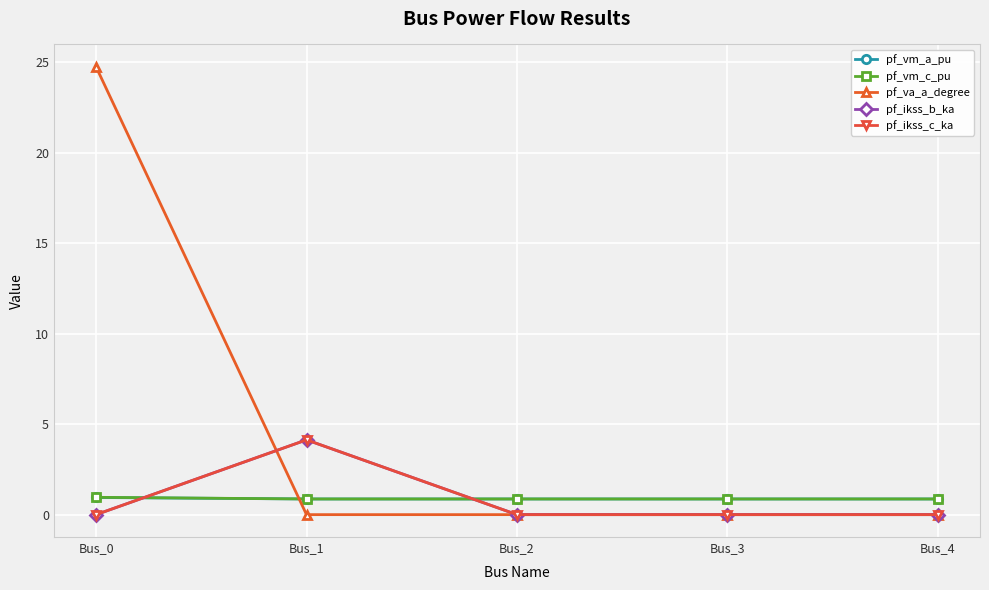

At which category is the sum across all series the highest?

Bus_0